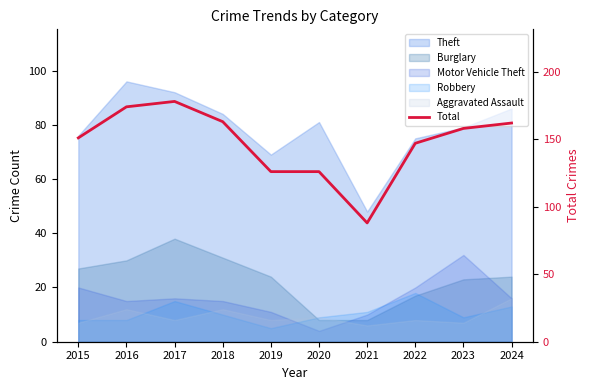

True or false: the data shows 54 at 2017.

False